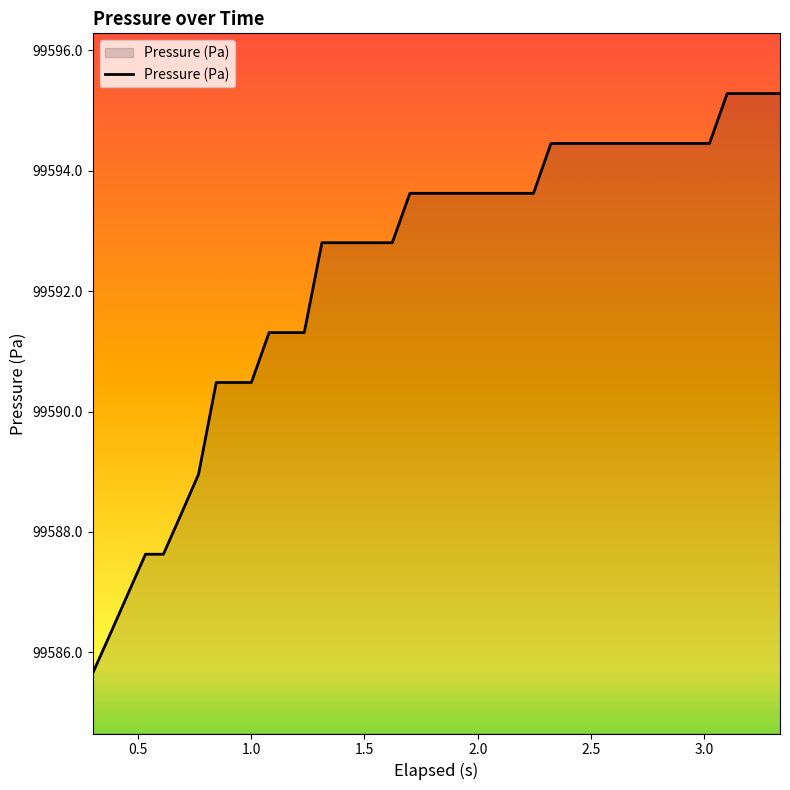

How many values exceed 99593?

22